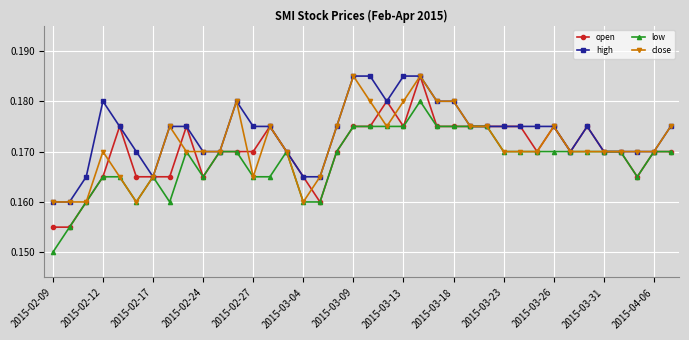

True or false: low has more than 1 points higher than both neighbors.

True